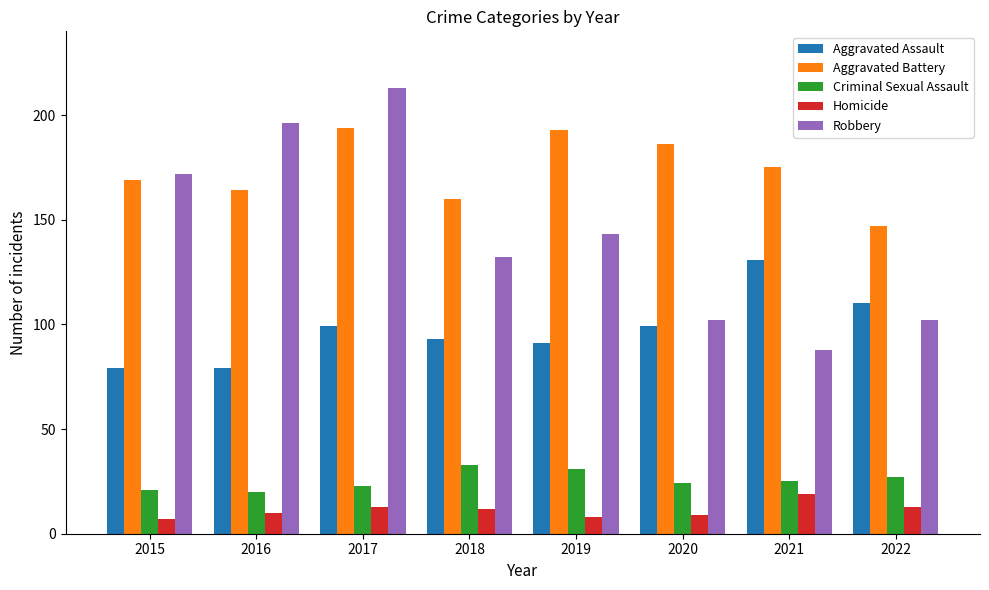

What is the total value across all series at 2020?

420